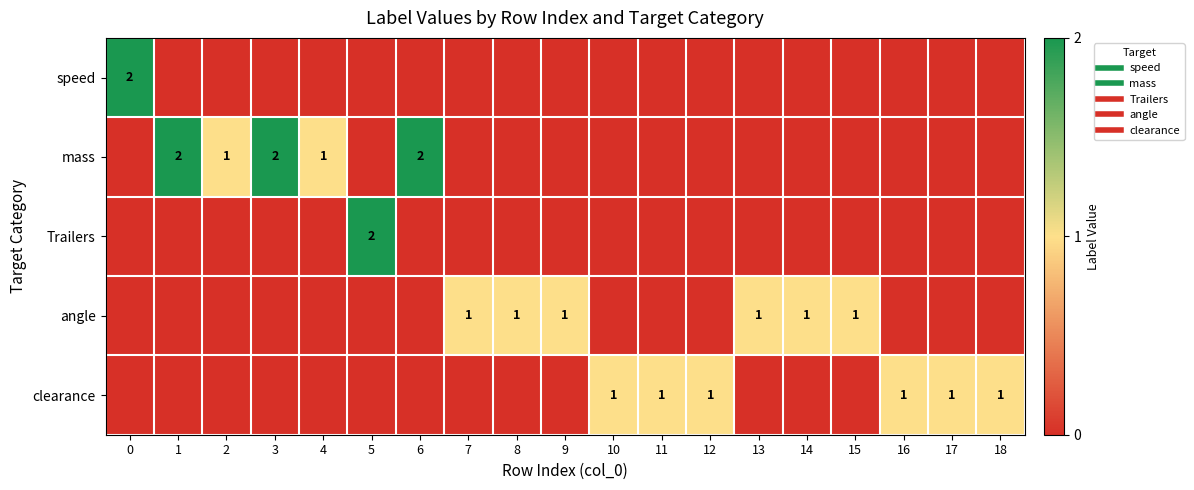

What is the difference between the highest and lowest values at 1?

2